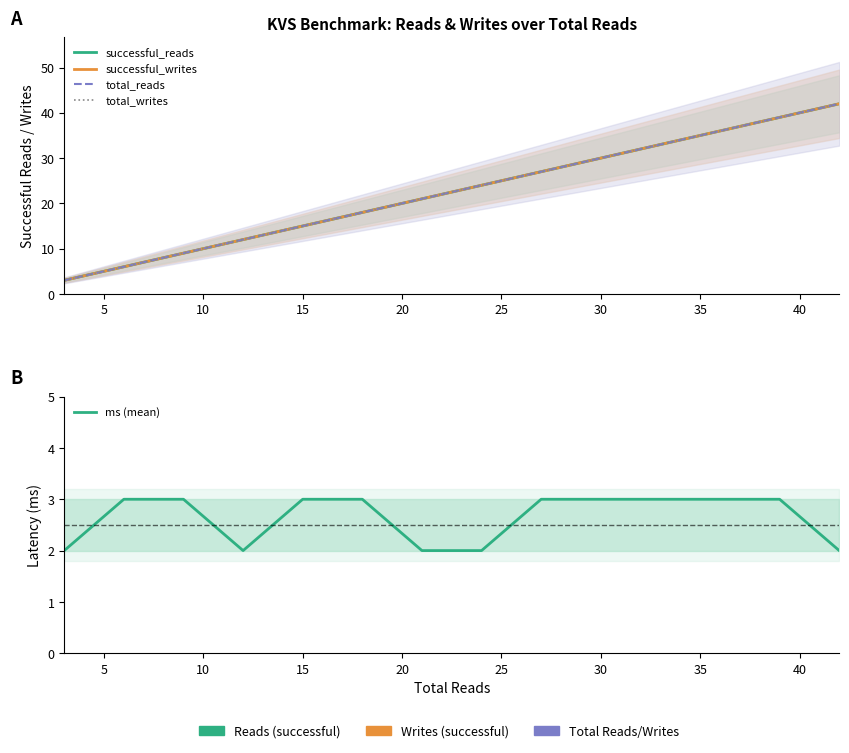

Which series has the largest total across all categories?

successful_reads